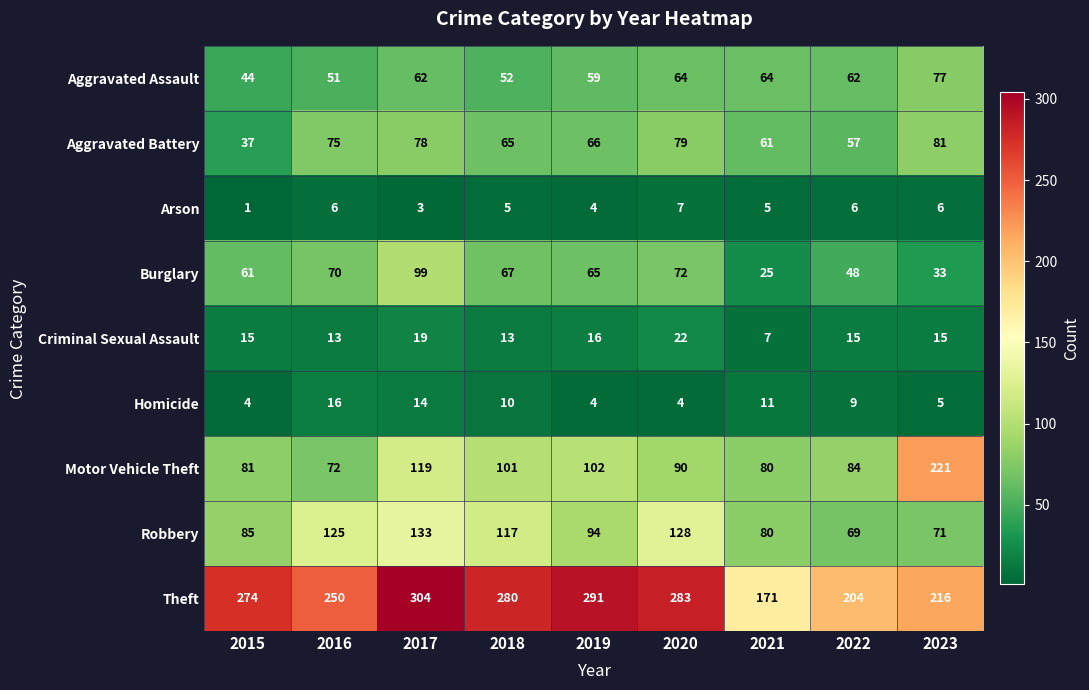

What is the sum of the Homicide values at 2022 and 2015?

13